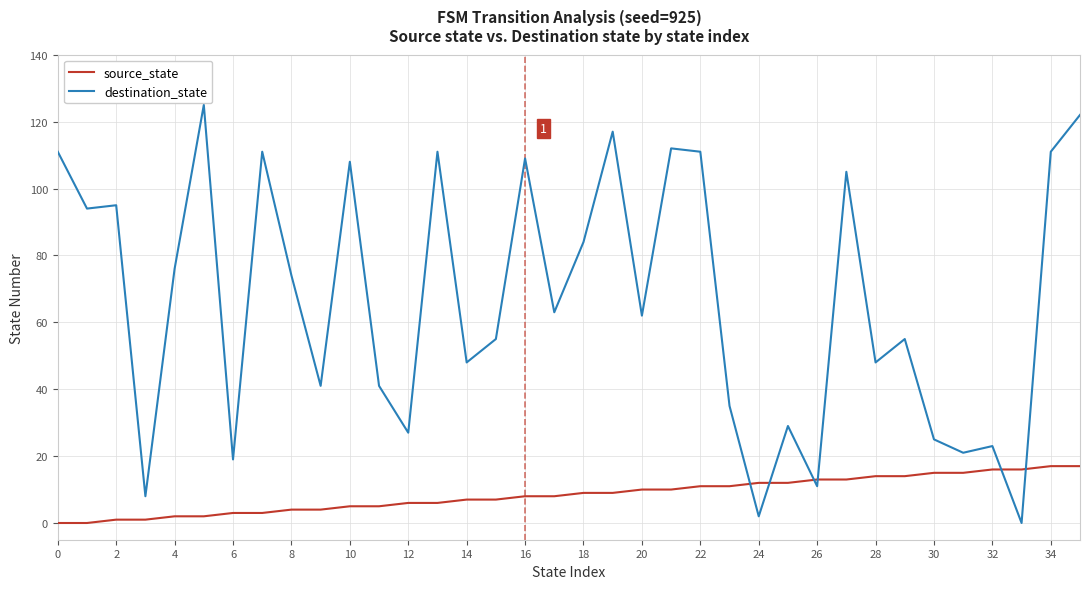

Which series ends up on top after the final intersection of source_state and destination_state?

destination_state